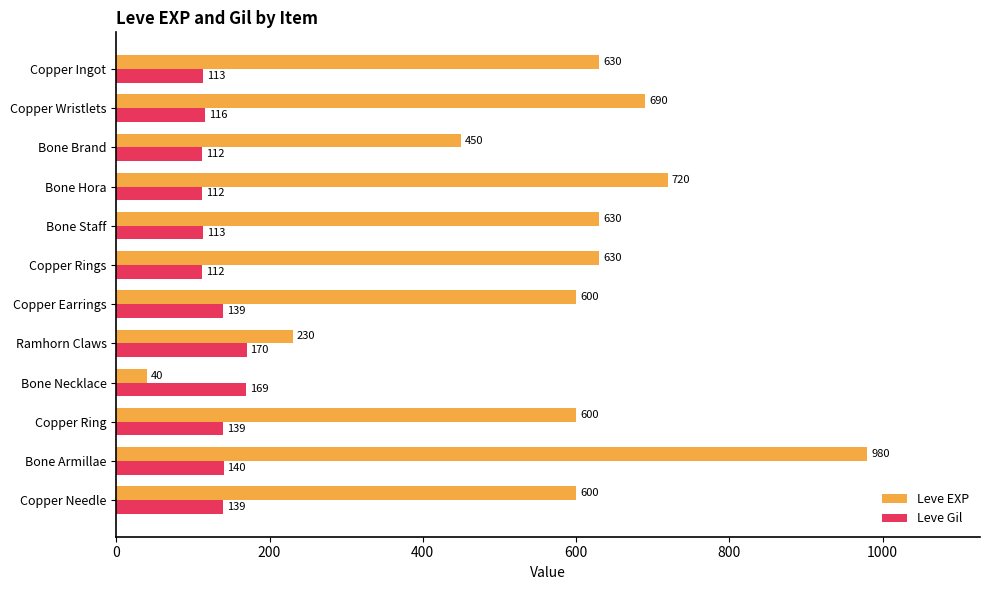

At how many categories does at least one series exceed 793?

1